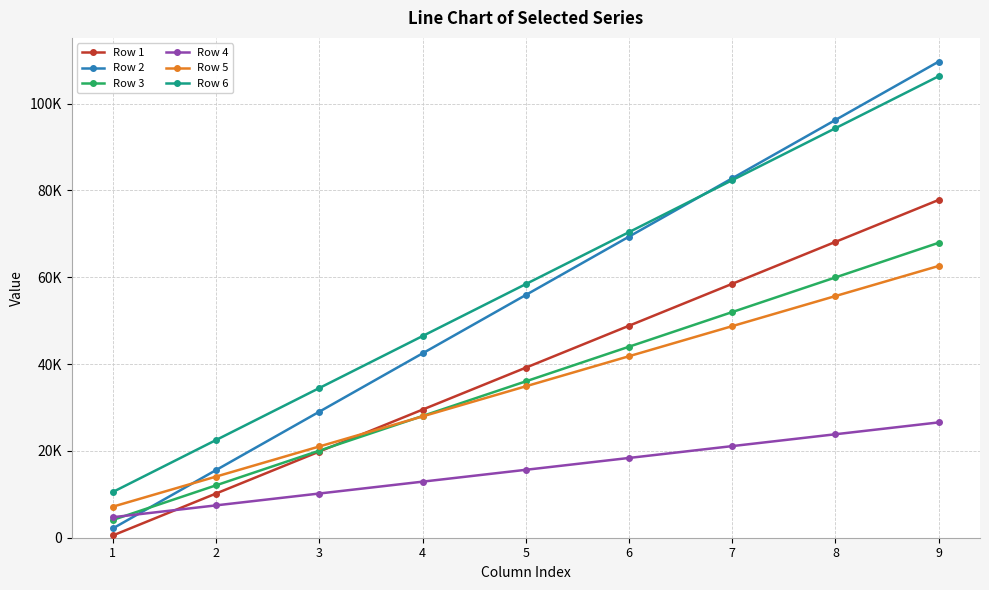

What is the value of the Row 3 point at the 9th from the left?

67931